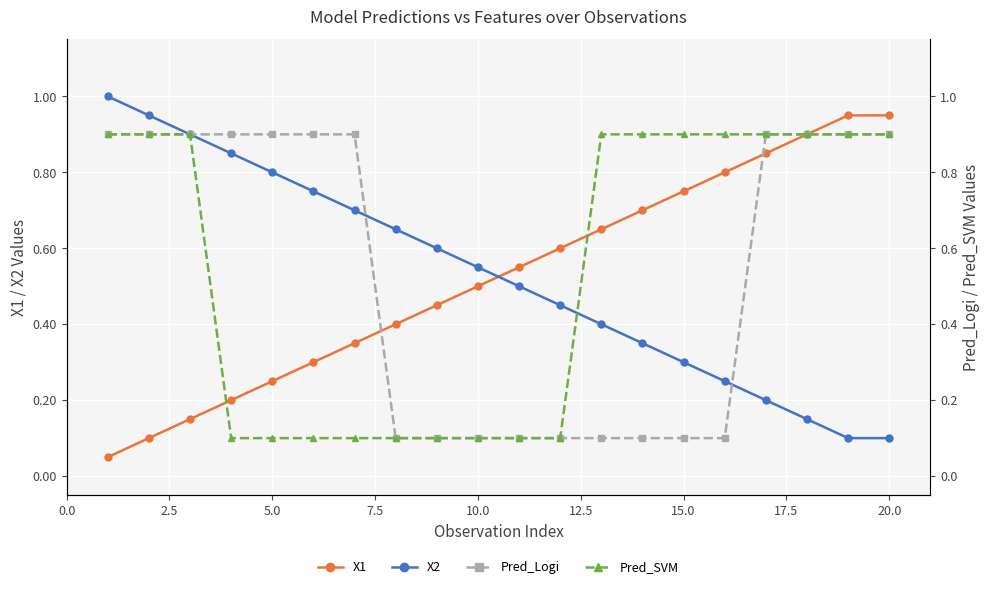

Is it true that X1 equals 0.8 at 10.0?

False